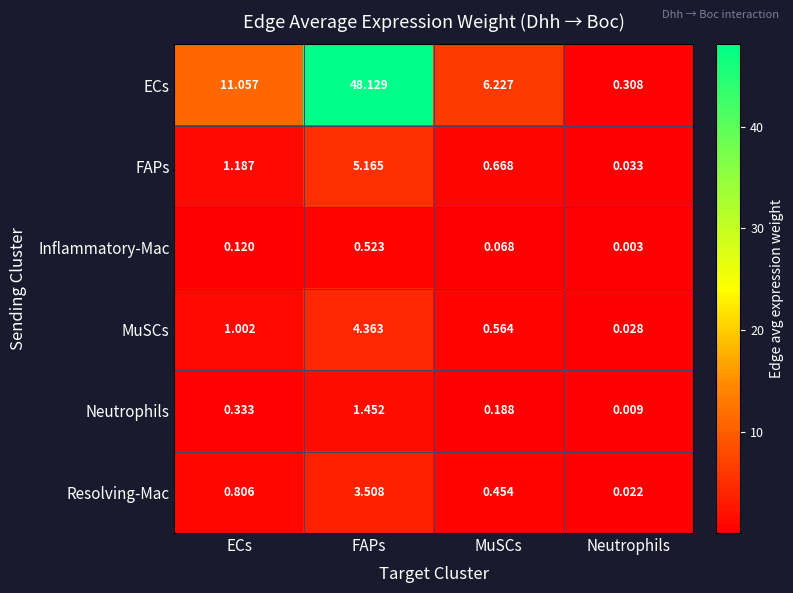

Where is Inflammatory-Mac nearest to the value 0?

Neutrophils